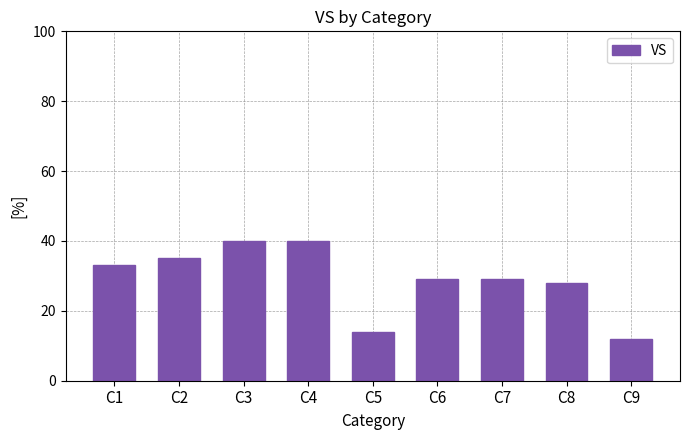

Reading left to right, extract all data points from this chart.

C1=33	C2=35	C3=40	C4=40	C5=14	C6=29	C7=29	C8=28	C9=12